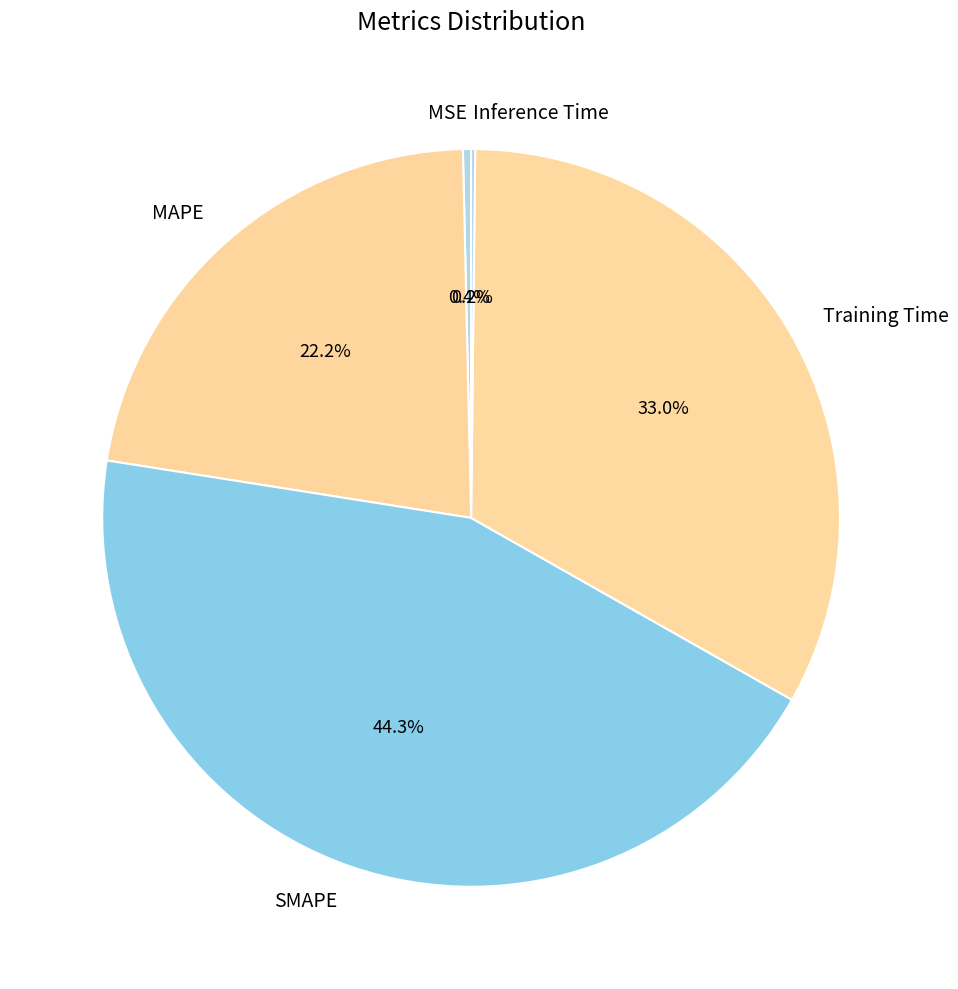

What percentage is the MAPE slice, to the nearest percent?

22%